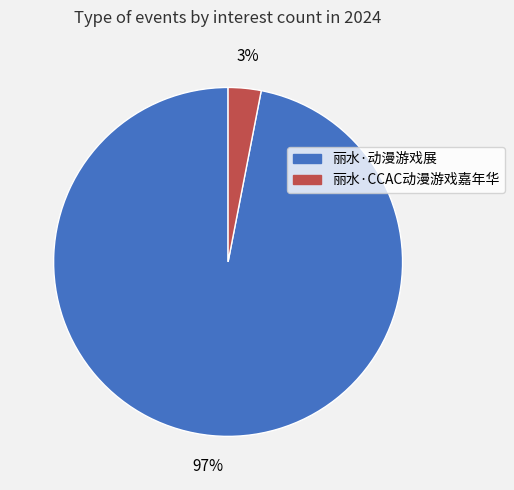

Which has a higher value, 丽水·CCAC动漫游戏嘉年华 or 丽水·动漫游戏展?

丽水·动漫游戏展